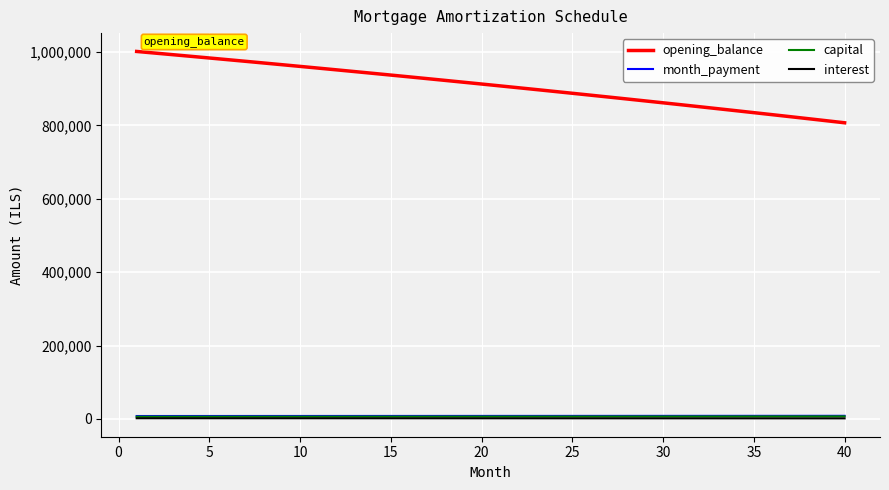

What are all the series names shown in the legend?

opening_balance, month_payment, capital, interest